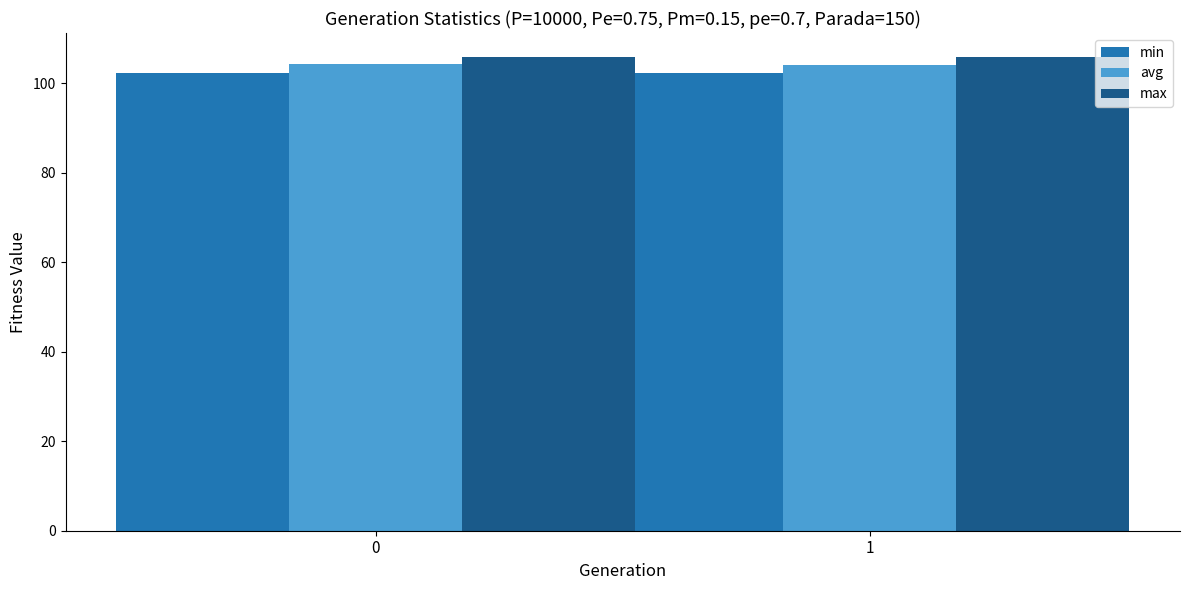

What is the minimum value for min?

102.2